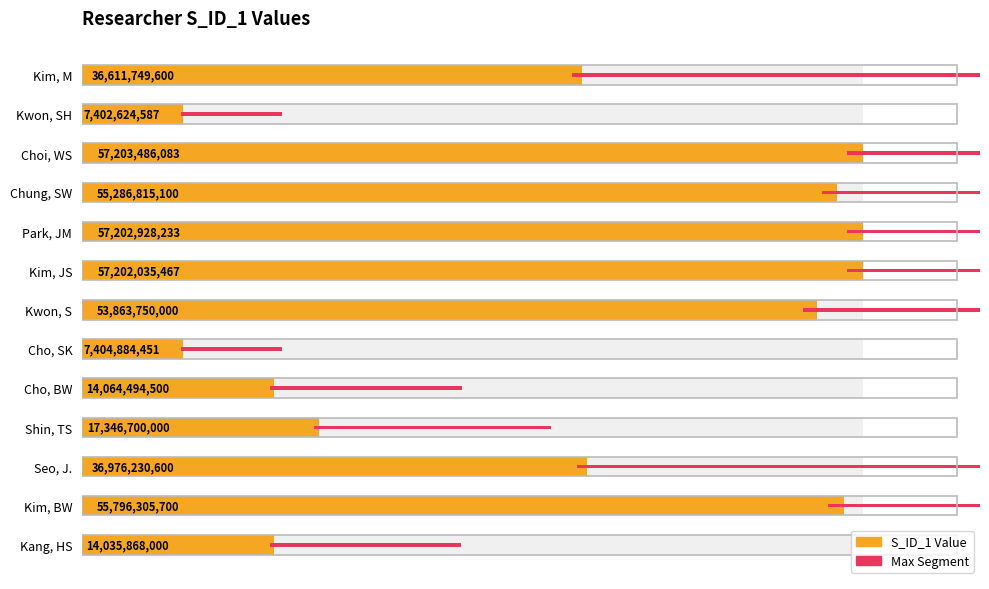

What is the sum of the values at Kang, HS and Shin, TS?

31382568000